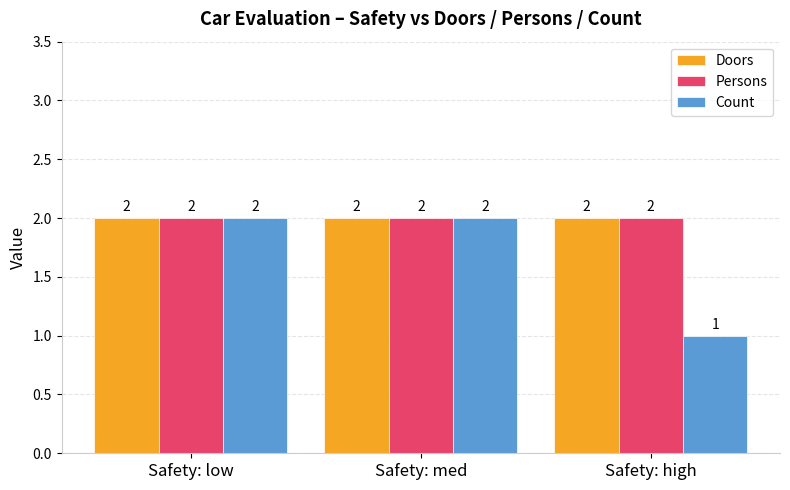

What is the total value across all series at Safety: med?

6